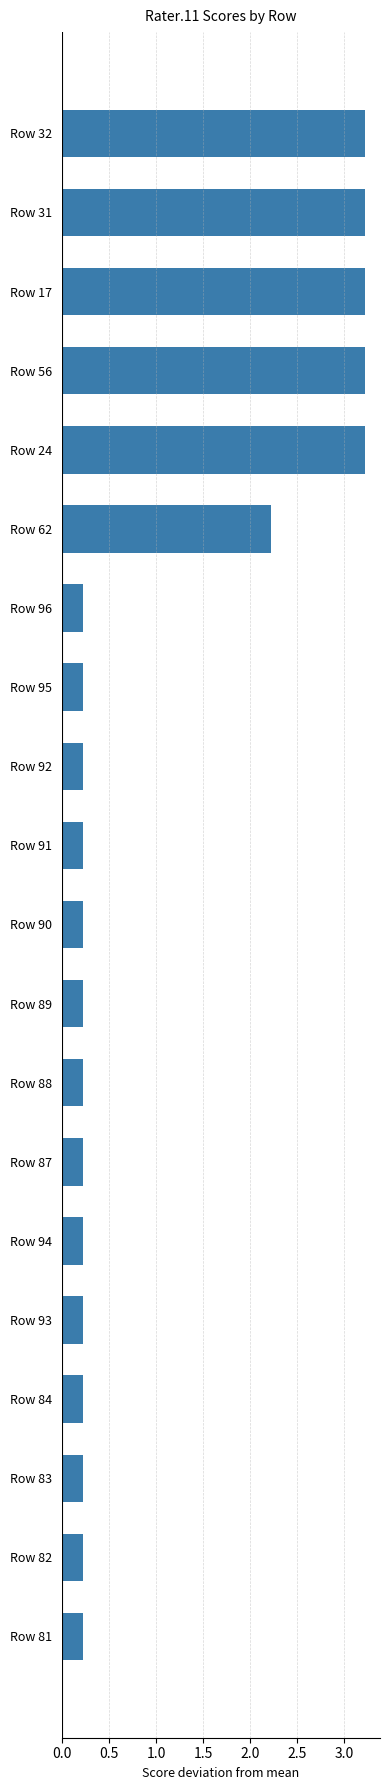

What is the greatest value displayed?

3.2